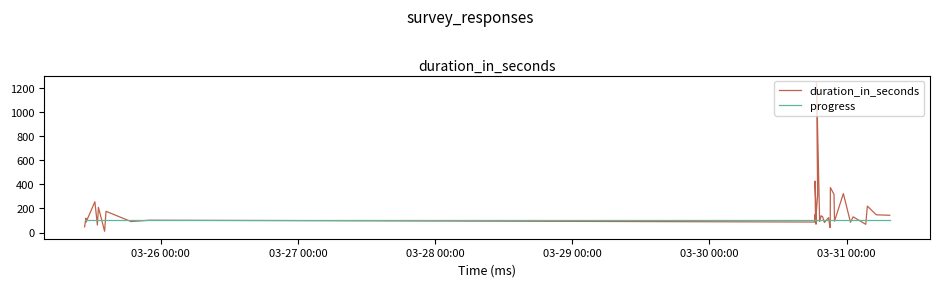

Rank the series by their average value, from highest to lowest.

duration_in_seconds, progress